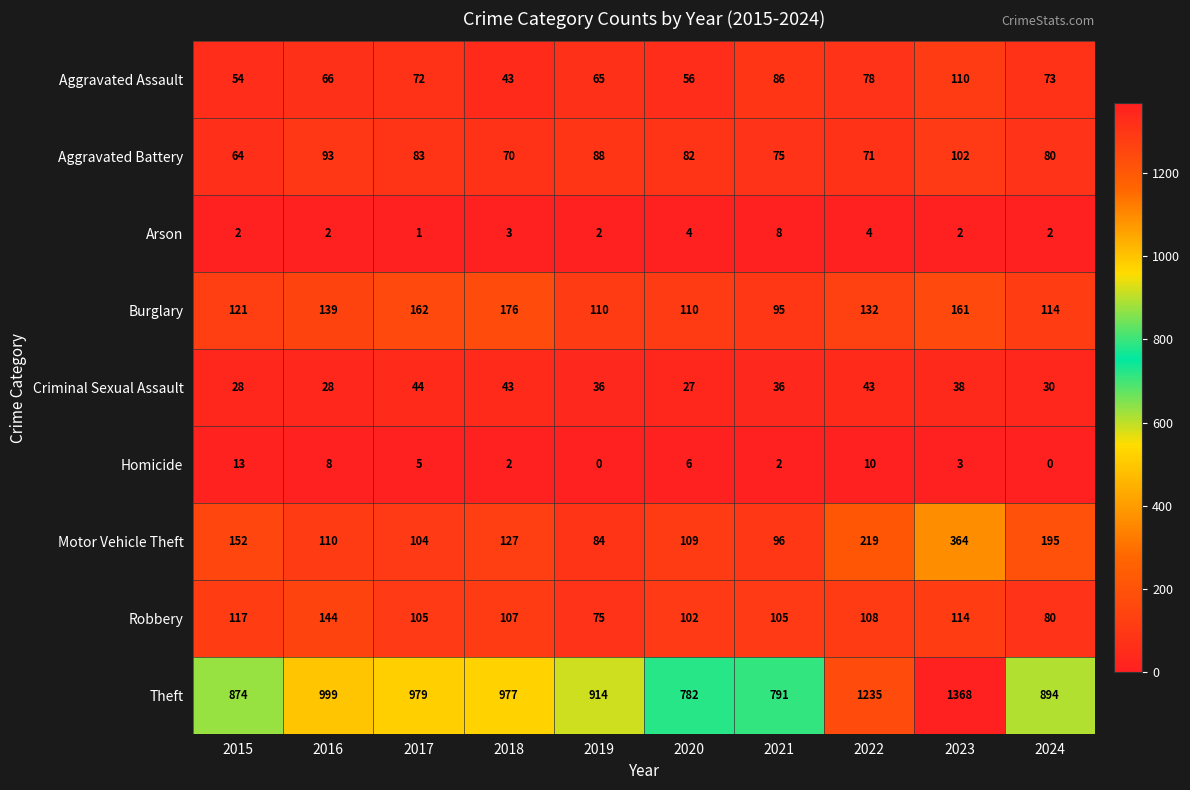

Which series has the widest spread of values?

Theft